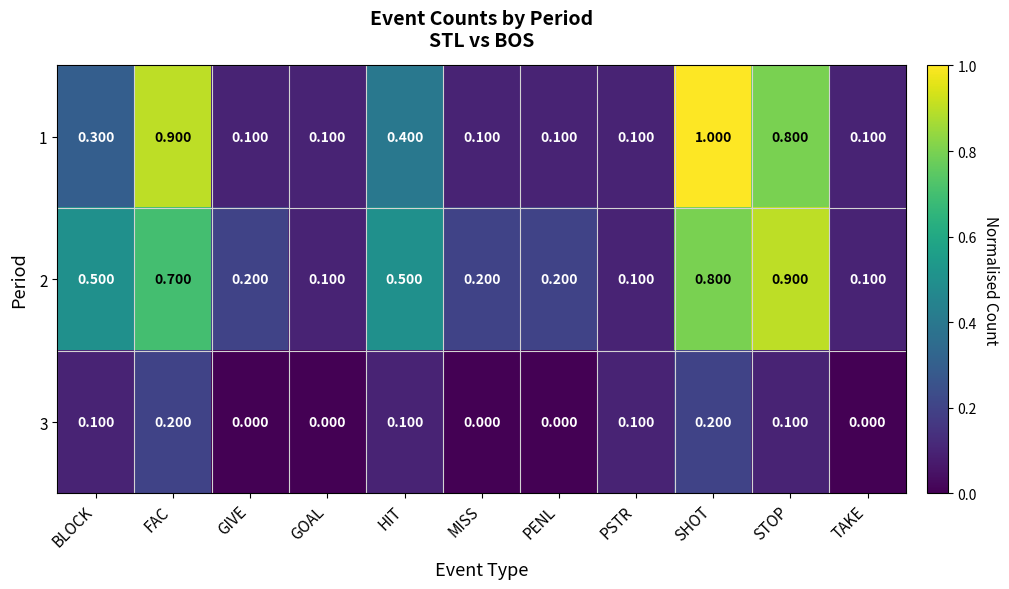

Which series has the largest total across all categories?

2